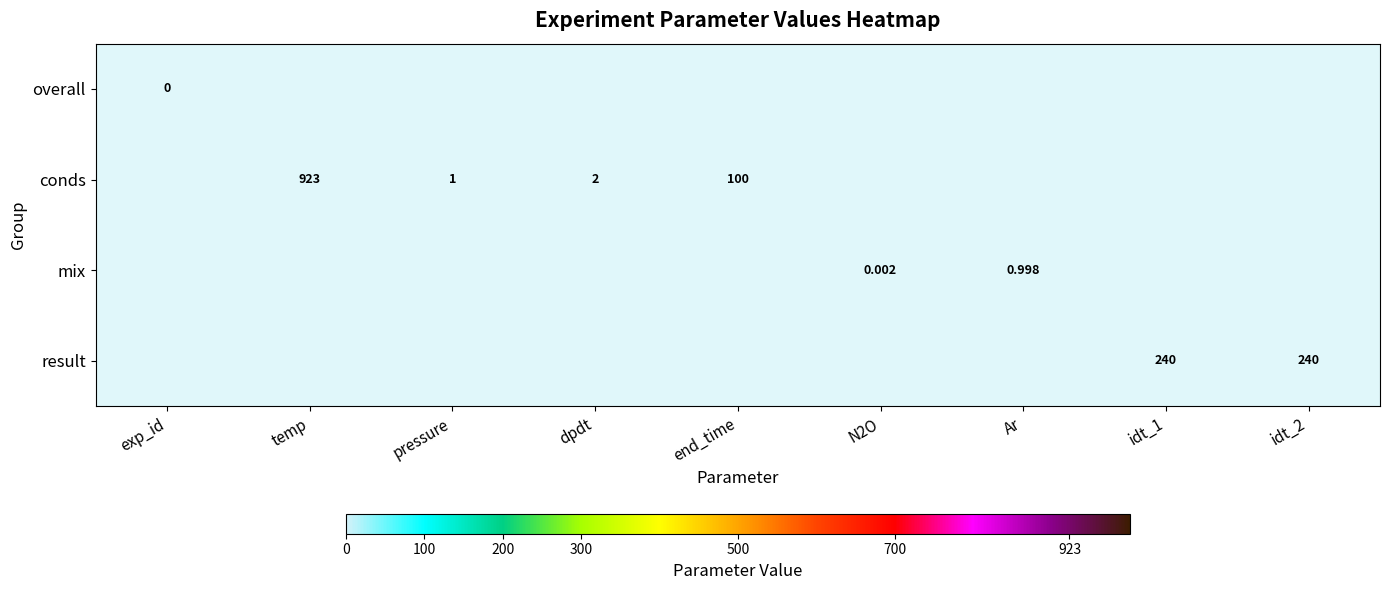

What is the maximum value shown in the chart?

923.0